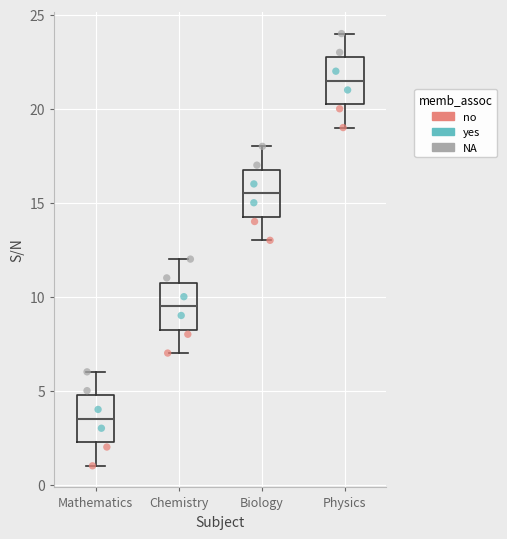

Where does the median line of the box for Biology sit on the y-axis? The values are not printed on the chart, so give them approximately, as read against the axis.

15.5